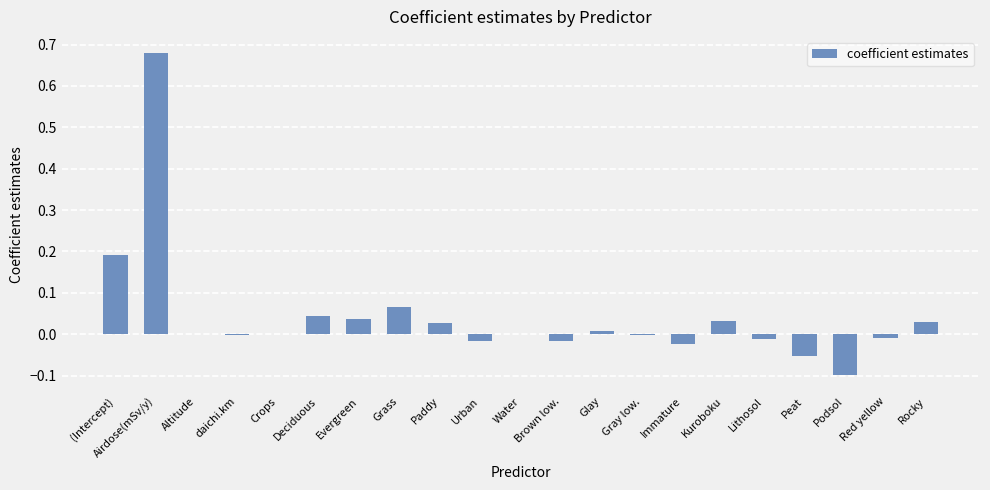

Is it true that the value at Immature is -0.0?

True